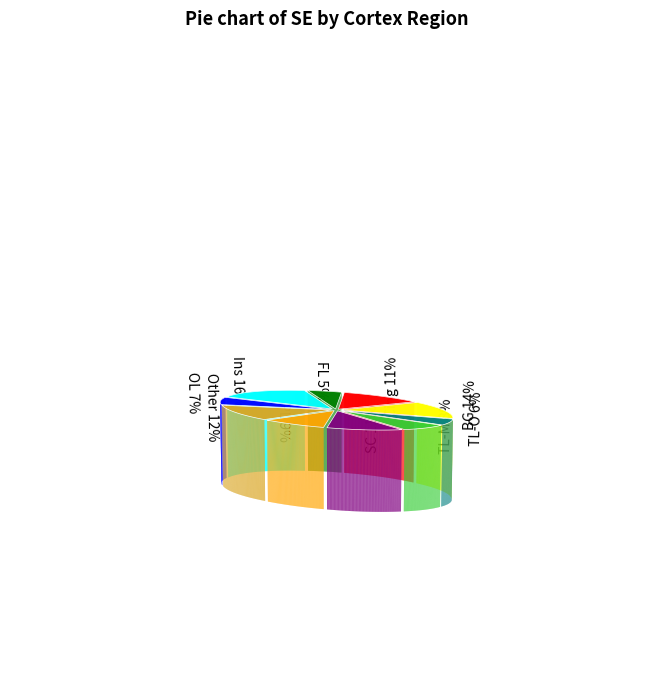

Which slice is the largest?

Ins